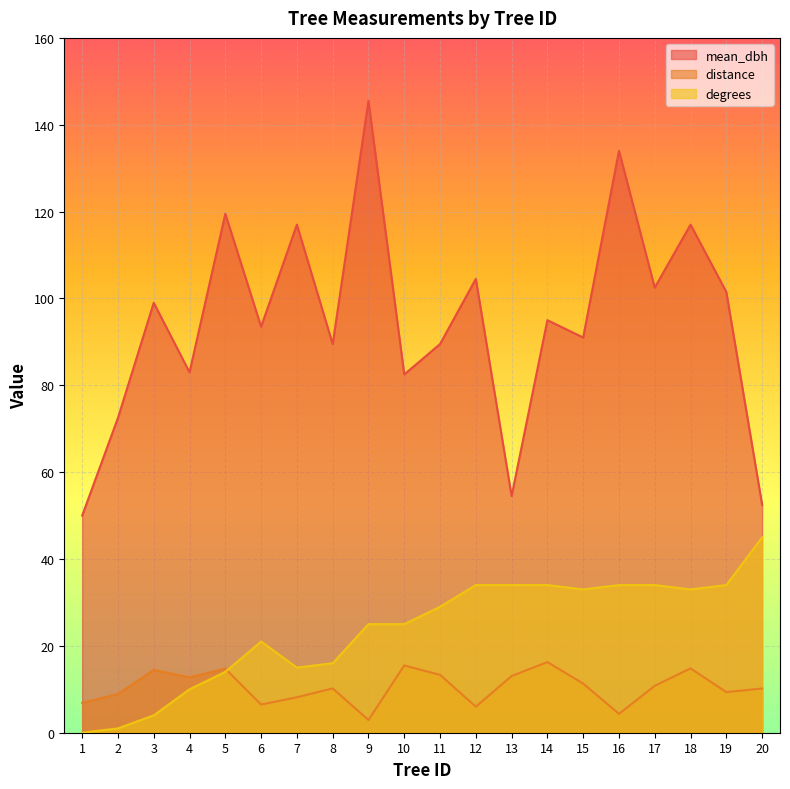

True or false: degrees has a value of 47.7 at 18.

False